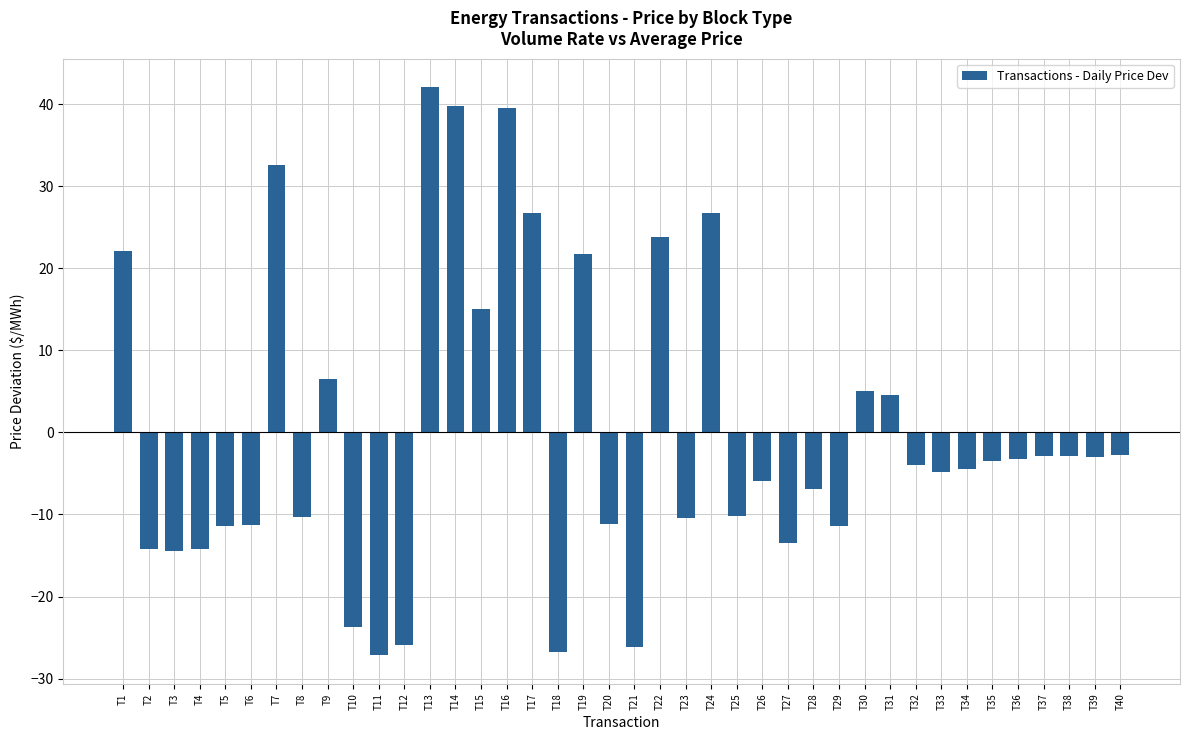

What is the value of the 17th bar from the left?

26.7